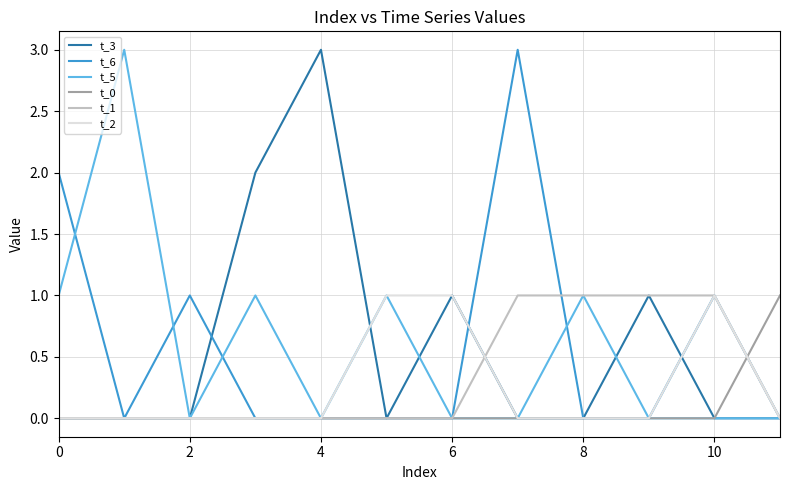

What are all the series names shown in the legend?

t_3, t_6, t_5, t_0, t_1, t_2